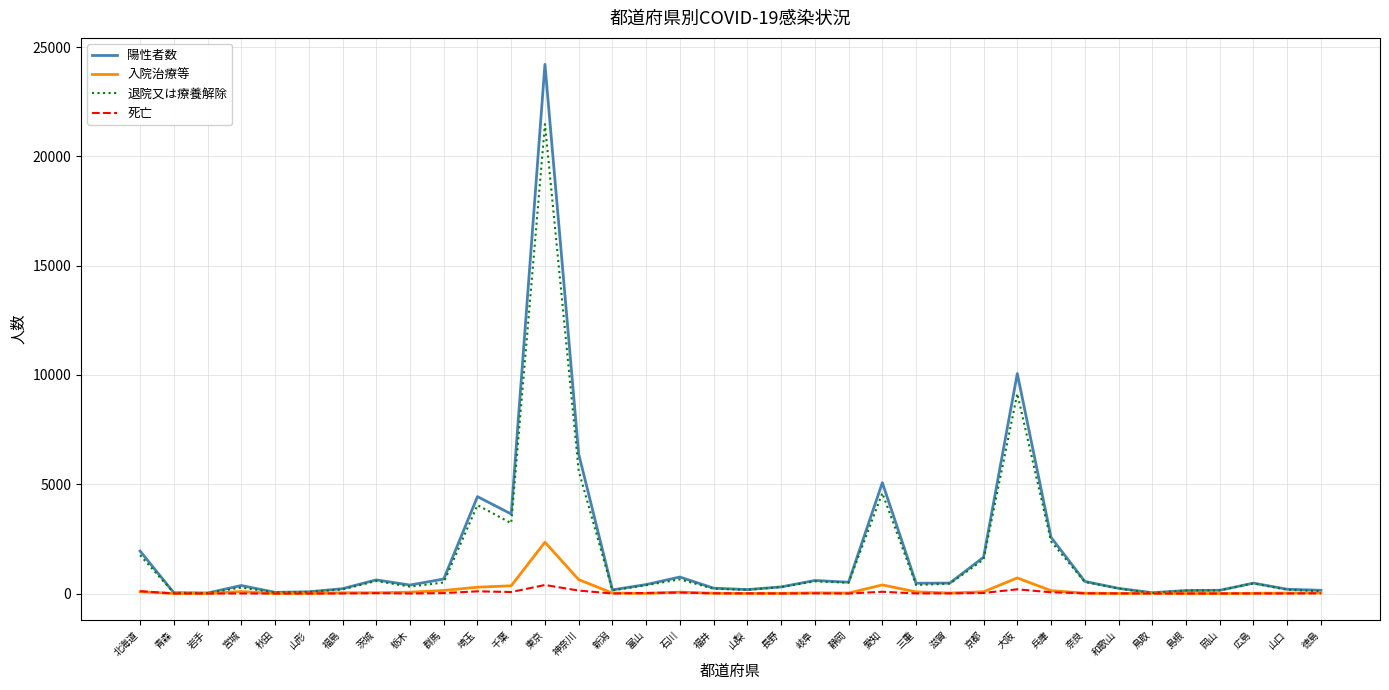

At which category is the sum across all series the highest?

東京